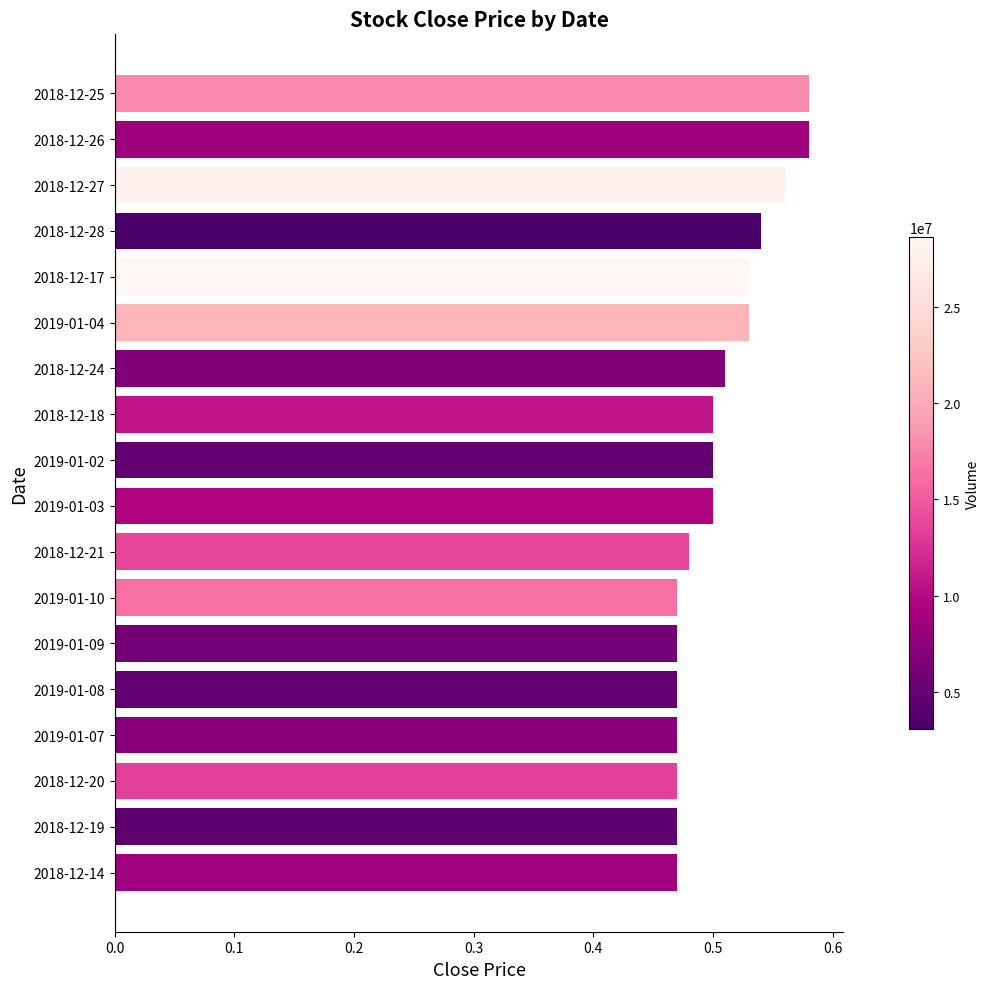

What is the label of the 14th bar from the bottom?

2018-12-17